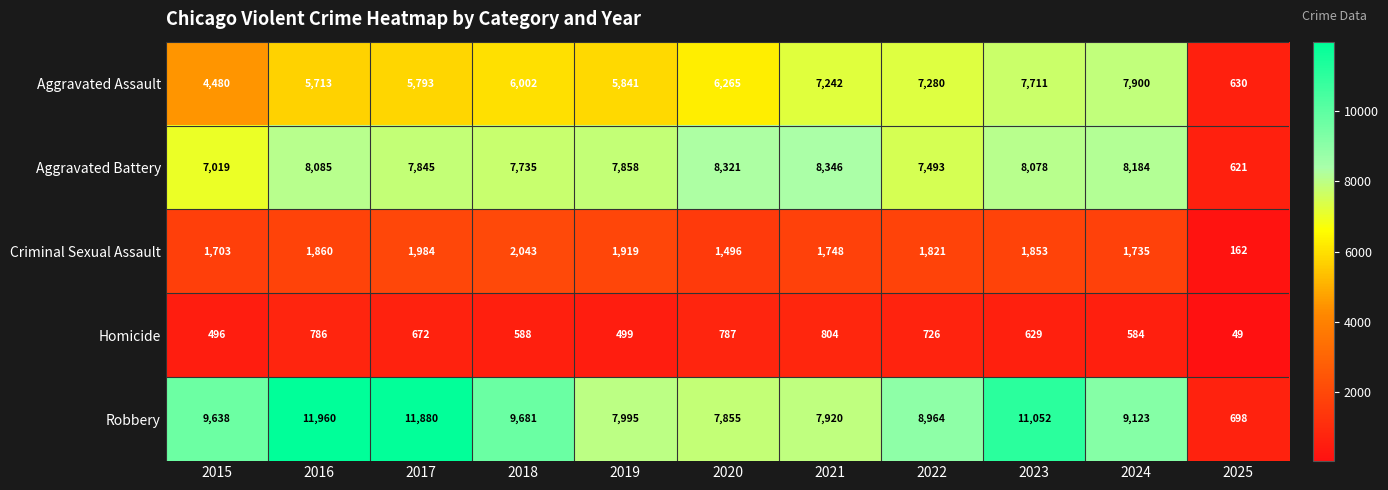

Which series has the largest range (max minus min)?

Robbery